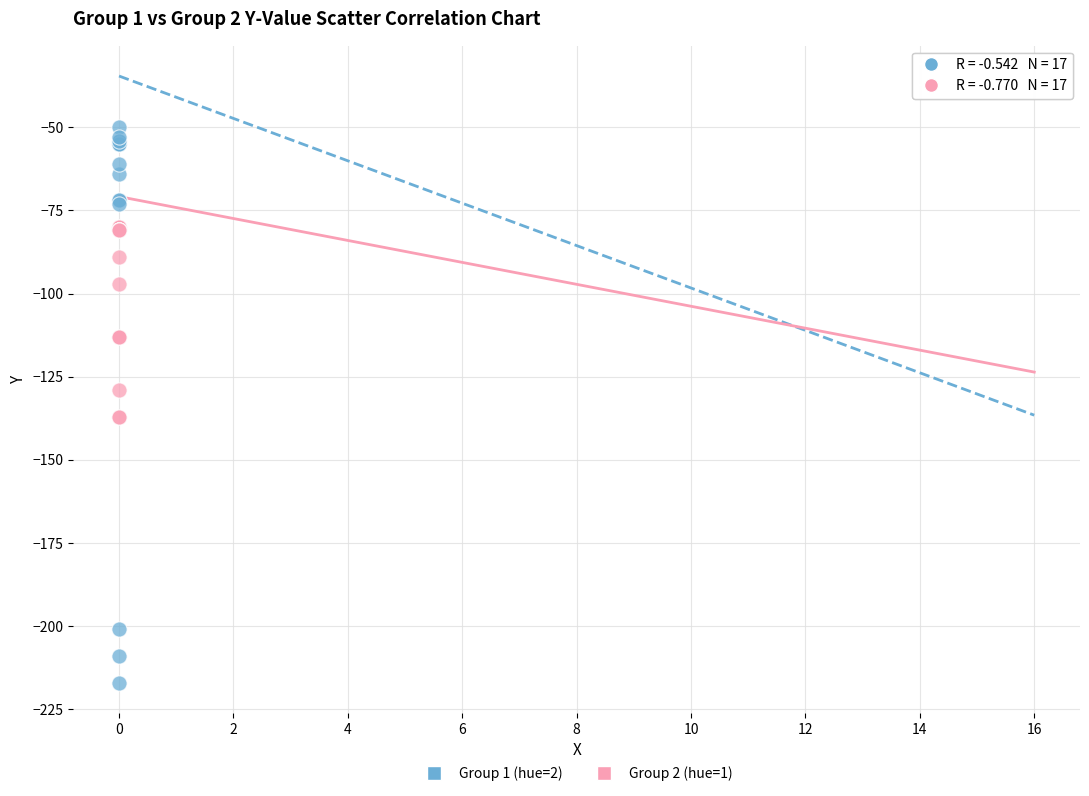

Which series has the largest Y range (max minus min)?

Group 1 (hue=2)